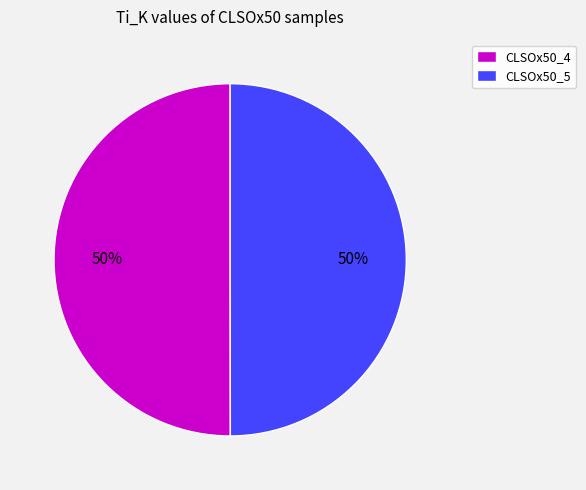

Is the sum of CLSOx50_5 and CLSOx50_4 greater than half?

Yes